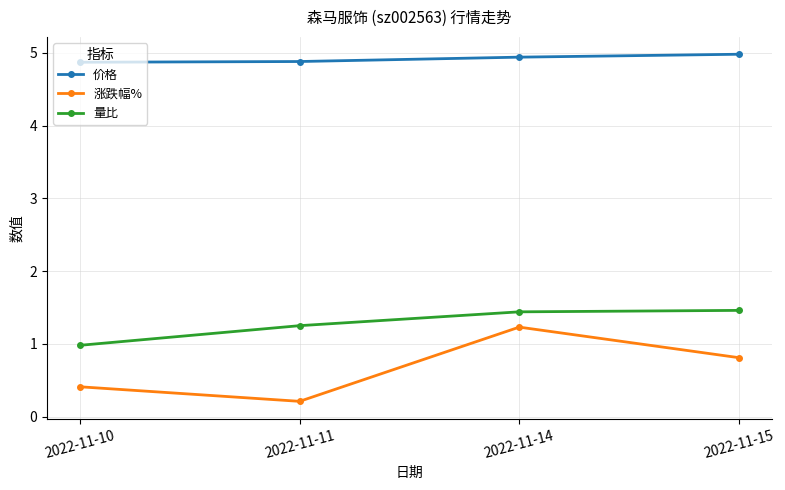

Between 2022-11-14 and 2022-11-15, which series saw the biggest shift?

涨跌幅%